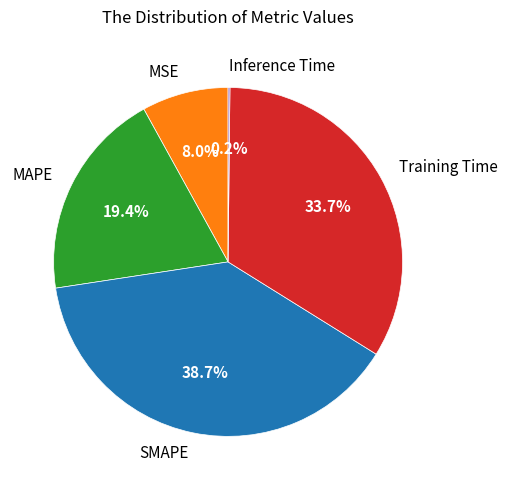

Does Training Time represent more than half of the total?

No